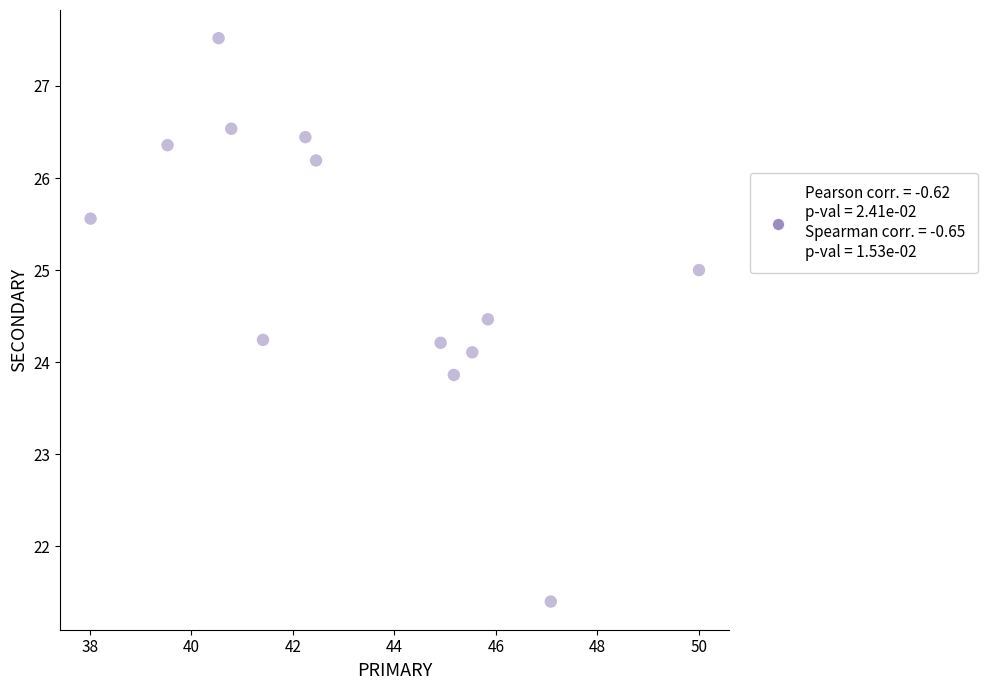

What is the range of Y values (max minus min)?

6.1